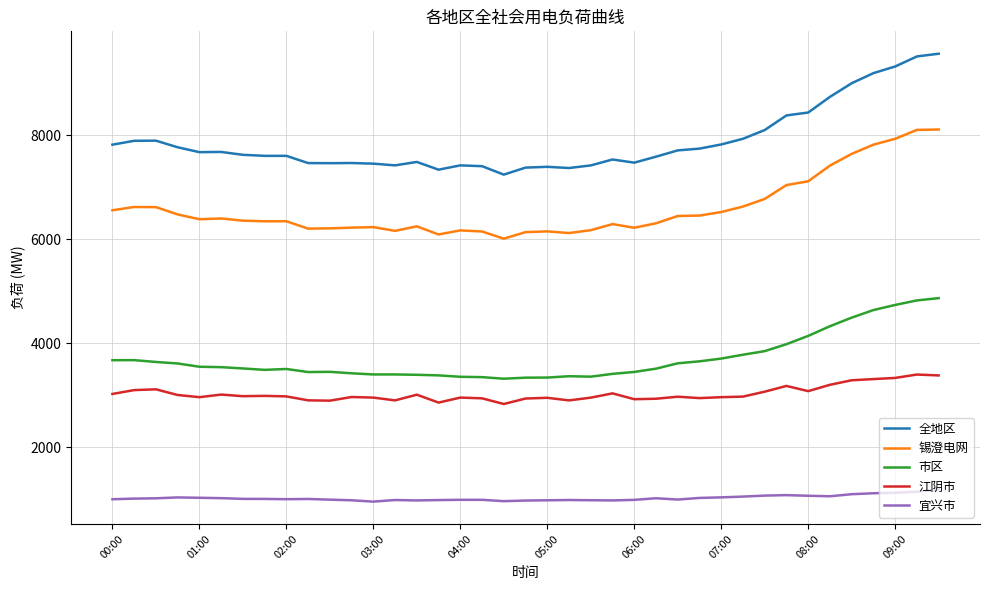

What is the difference between the maximum and minimum values in the 锡澄电网 series?

2098